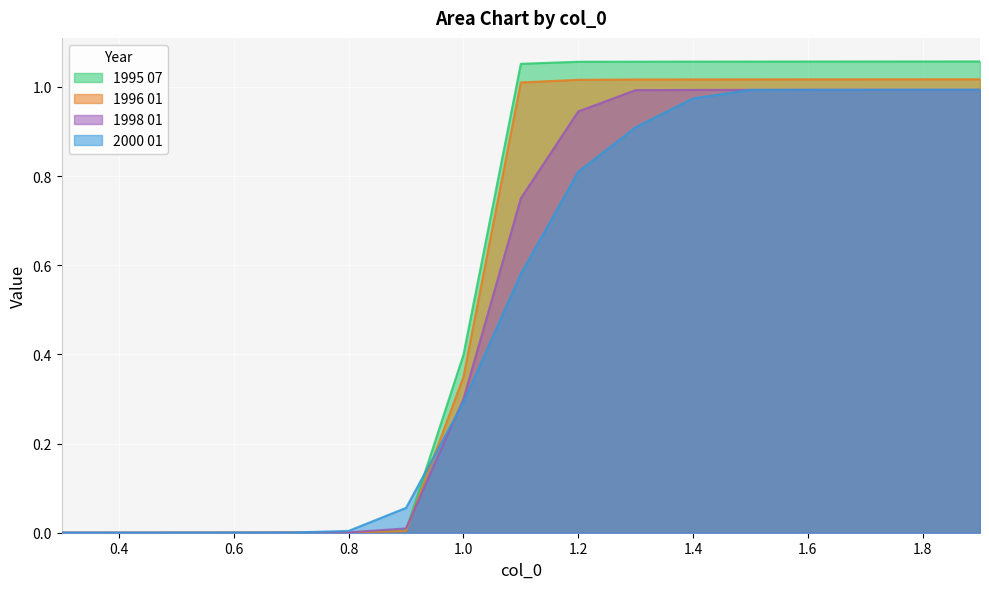

Reading left to right, transcribe all the data shown in this chart.

1995 07: 0.3=0.0	0.4=0.0	0.5=0.0	0.6=0.0	0.7=0.0	0.8=0.0	0.9=0.0	1.0=0.4	1.1=1.1	1.2=1.1	1.3=1.1	1.4=1.1	1.5=1.1	1.6=1.1	1.7=1.1	1.8=1.1	1.9=1.1
1996 01: 0.3=0.0	0.4=0.0	0.5=0.0	0.6=0.0	0.7=0.0	0.8=0.0	0.9=0.0	1.0=0.3	1.1=1.0	1.2=1.0	1.3=1.0	1.4=1.0	1.5=1.0	1.6=1.0	1.7=1.0	1.8=1.0	1.9=1.0
1998 01: 0.3=0.0	0.4=0.0	0.5=0.0	0.6=0.0	0.7=0.0	0.8=0.0	0.9=0.0	1.0=0.3	1.1=0.8	1.2=0.9	1.3=1.0	1.4=1.0	1.5=1.0	1.6=1.0	1.7=1.0	1.8=1.0	1.9=1.0
2000 01: 0.3=0.0	0.4=0.0	0.5=0.0	0.6=0.0	0.7=0.0	0.8=0.0	0.9=0.1	1.0=0.3	1.1=0.6	1.2=0.8	1.3=0.9	1.4=1.0	1.5=1.0	1.6=1.0	1.7=1.0	1.8=1.0	1.9=1.0